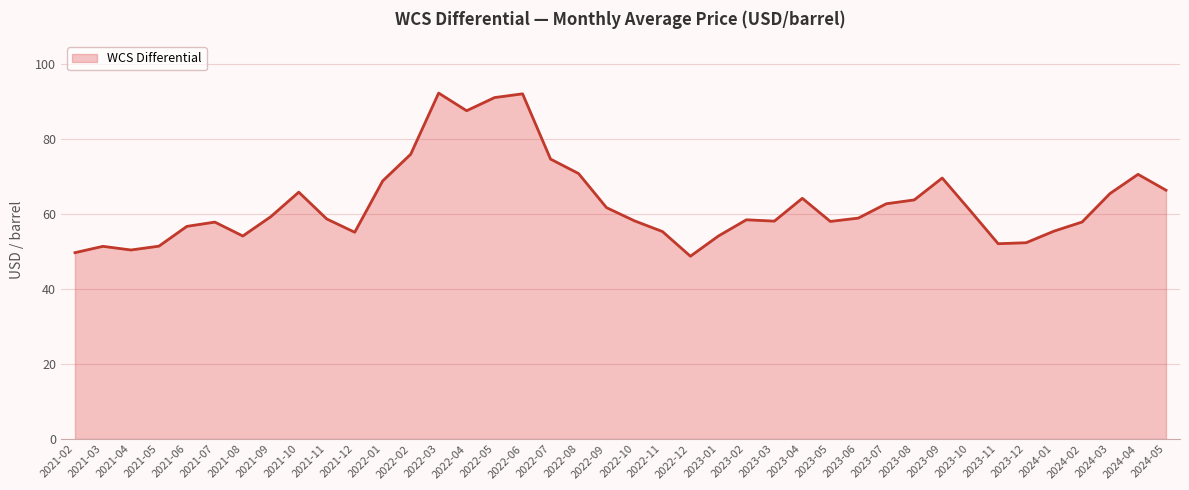

Does the chart have visible grid lines?

Yes